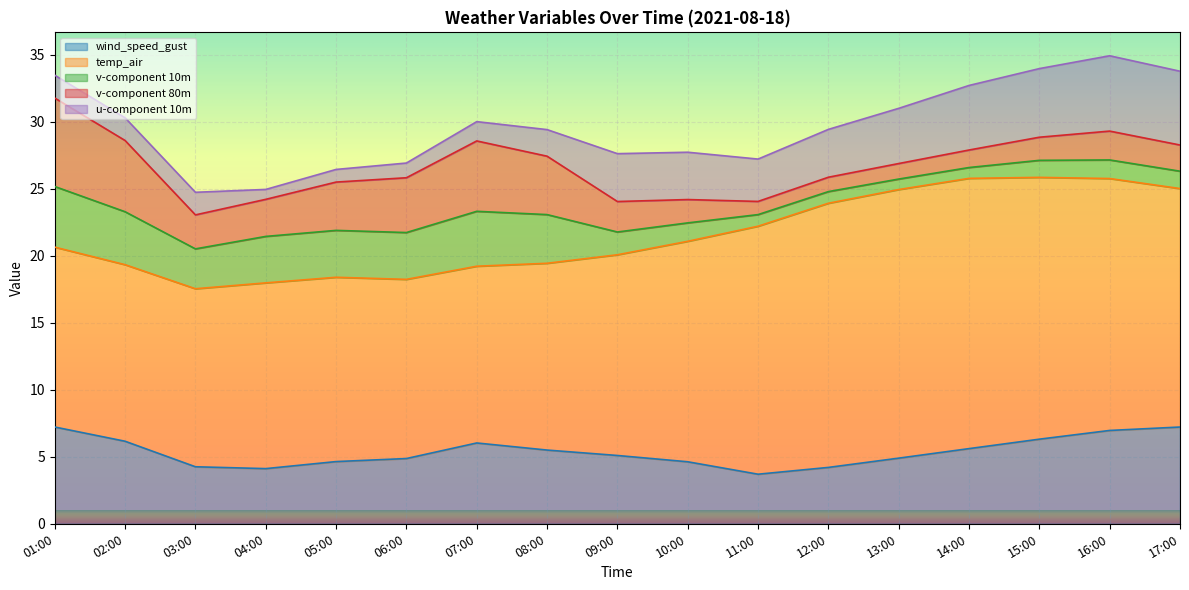

What is the minimum value for v-component 10m?

0.8